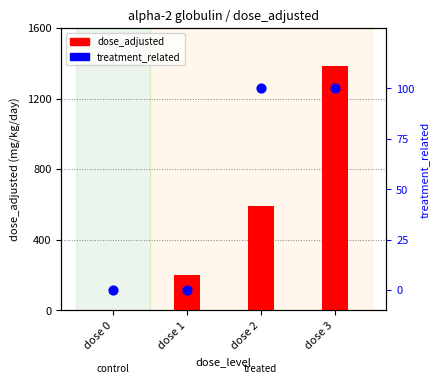

What is the total value across all series at dose 3?

1383